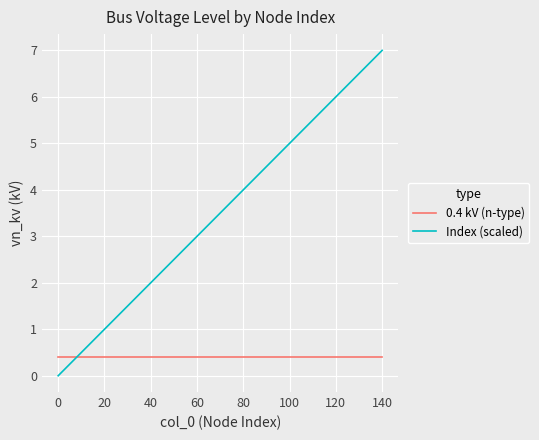

What is the difference between the maximum and minimum values in the Index (scaled) series?

7.0